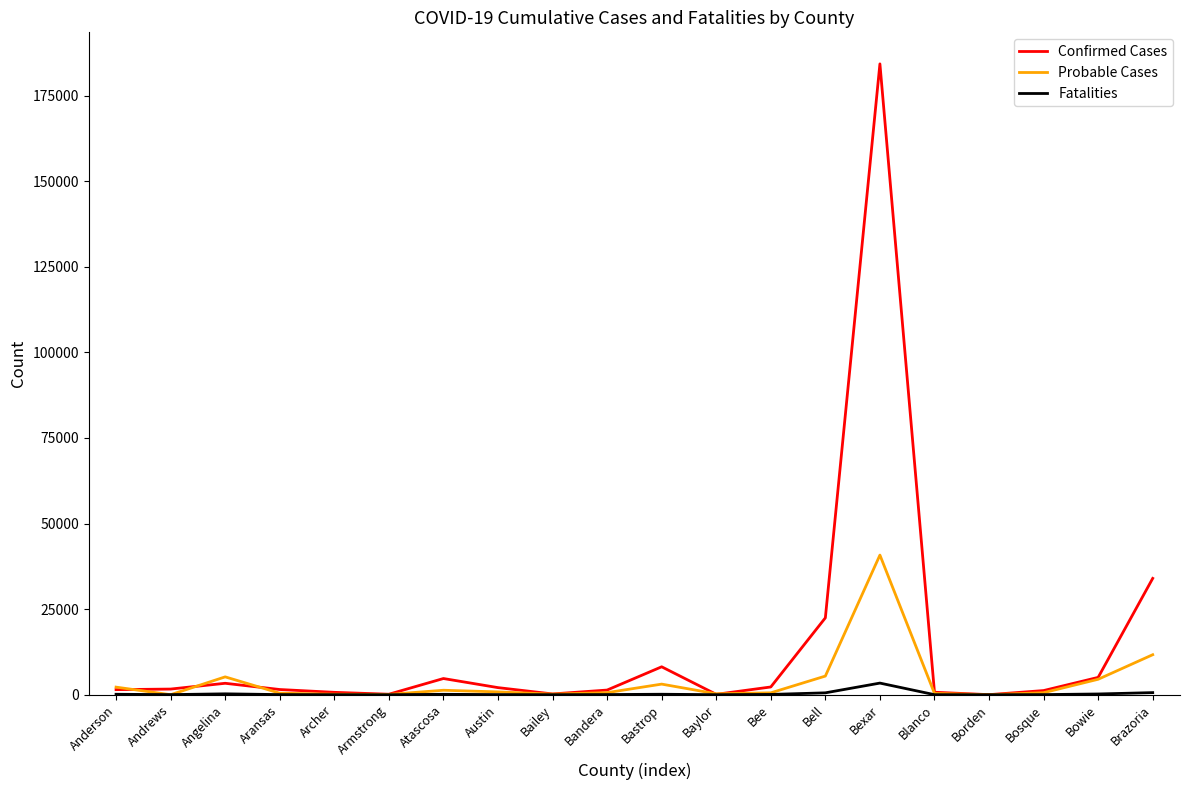

How many values in the Confirmed Cases series are below 1657?

10